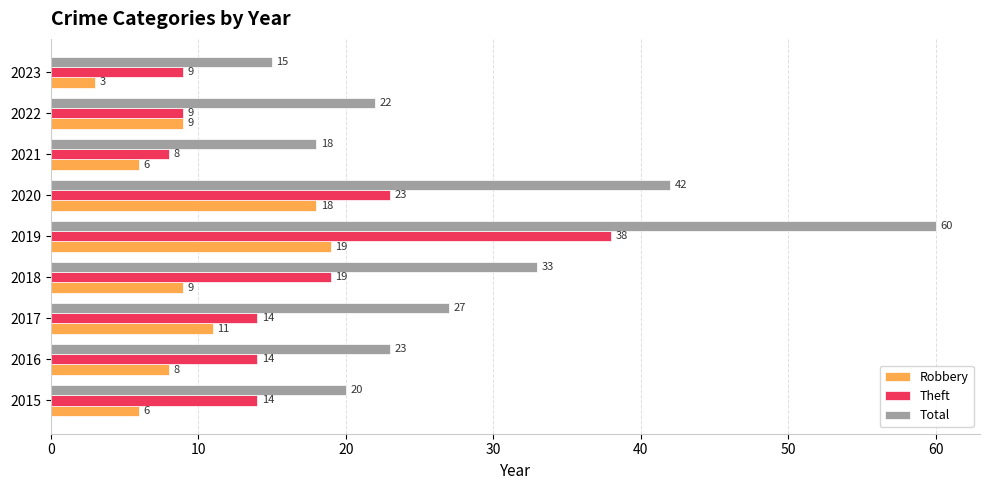

List the series in order of their overall mean, highest first.

Total, Theft, Robbery